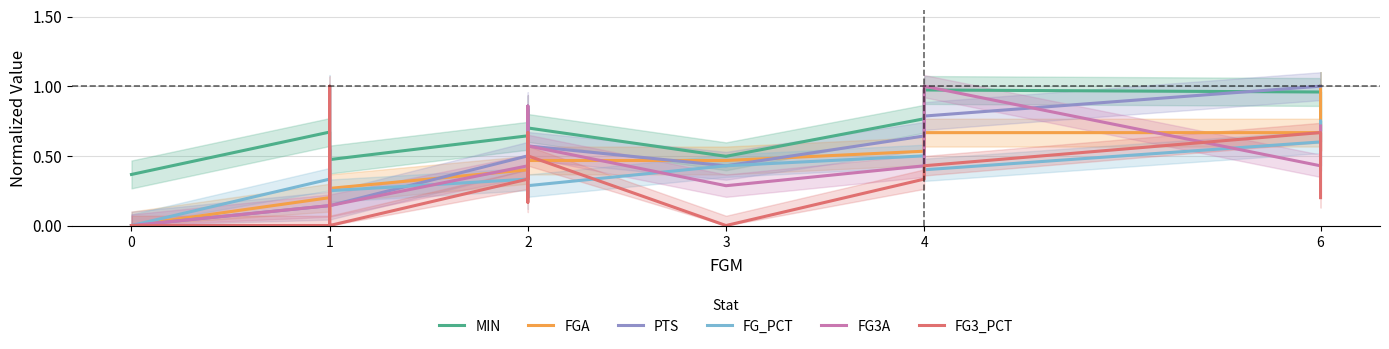

Reading left to right, list all the values displayed in this chart.

MIN: 0.4	0.7	0.5	0.5	0.5	0.6	0.6	0.5	0.8	0.7	0.5	0.8	1.0	1.0	0.7	1.0
FGA: 0.0	0.2	0.4	0.1	0.3	0.4	0.3	0.7	0.6	0.5	0.5	0.5	0.7	0.7	0.5	1.0
PTS: 0.0	0.1	0.2	0.2	0.1	0.5	0.4	0.4	0.9	0.6	0.4	0.6	0.8	1.0	1.0	1.0
FG_PCT: 0.0	0.3	0.2	1.0	0.2	0.3	0.4	0.2	0.2	0.3	0.4	0.5	0.4	0.6	0.8	0.4
FG3A: 0.0	0.1	0.6	0.1	0.1	0.4	0.4	0.9	0.7	0.6	0.3	0.4	1.0	0.4	0.4	0.7
FG3_PCT: 0.0	0.0	0.2	1.0	0.0	0.3	0.7	0.2	0.4	0.5	0.0	0.3	0.4	0.7	0.3	0.2